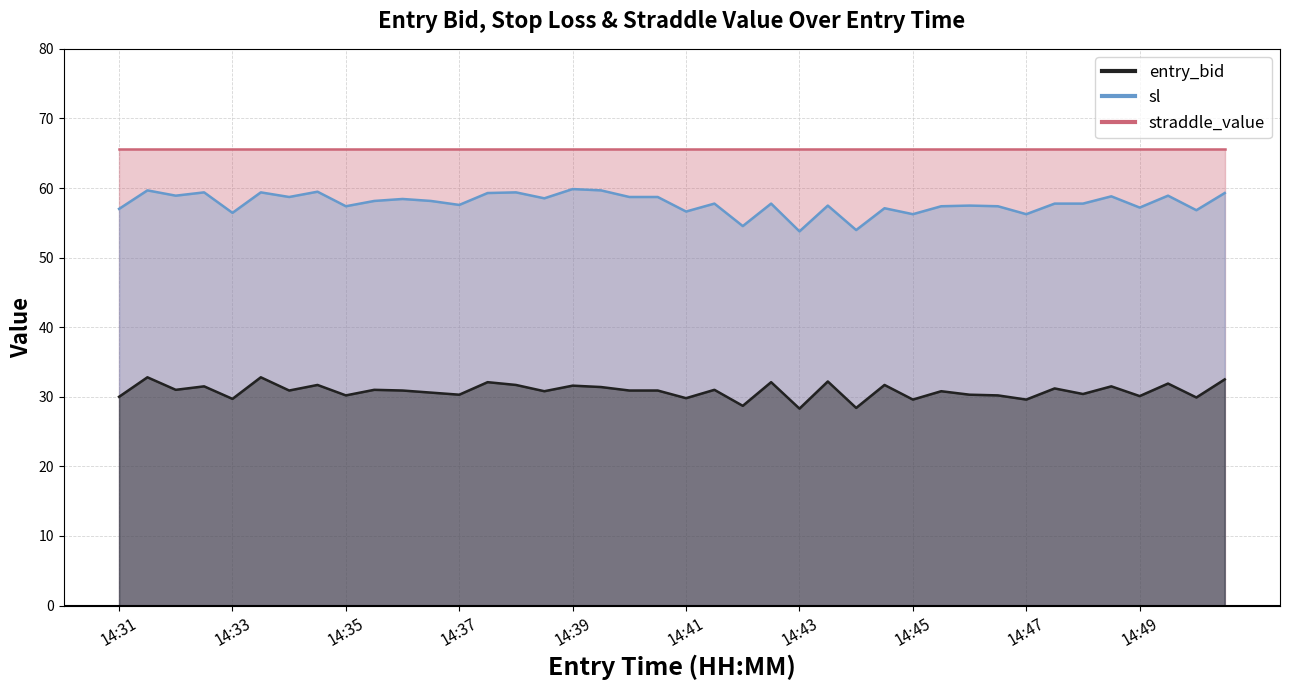

What is the sum of the entry_bid values at 14:40 and 14:45?

60.5